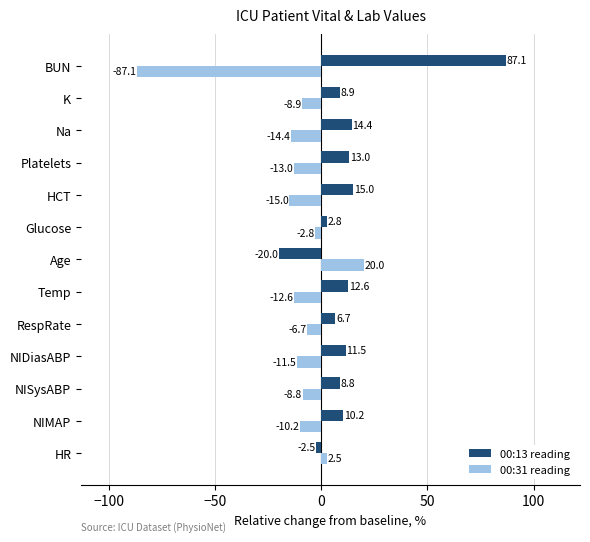

Which category has the highest value across all series?

BUN